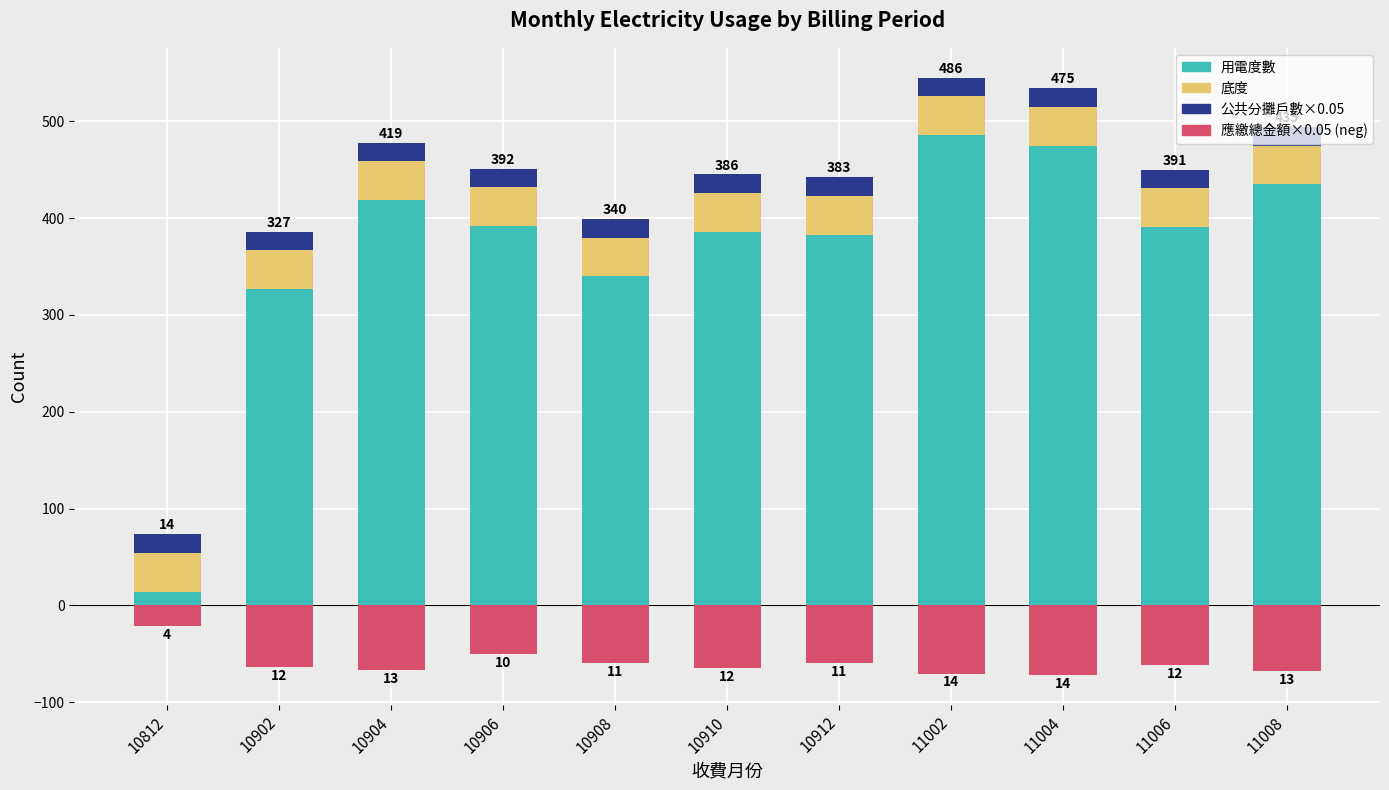

What is the sum of the 用電度數 values at 11008 and 10912?

818.0